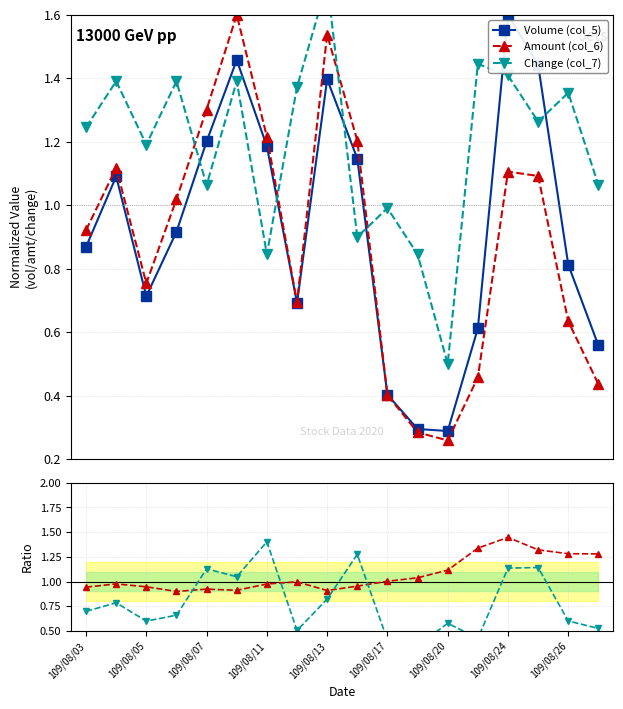

In Volume (col_5), how many points are lower than both neighbors (excluding endpoints)?

3